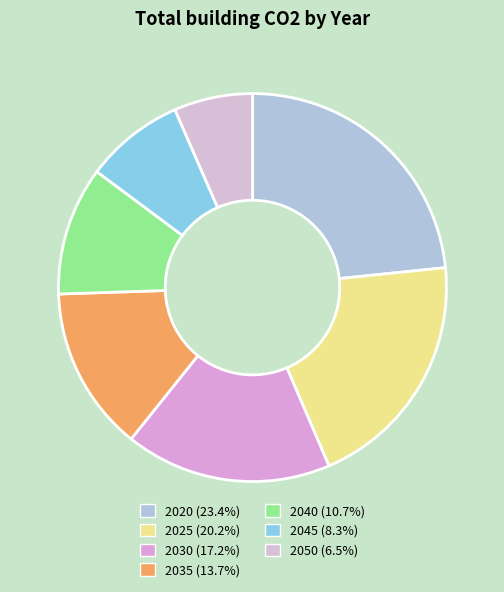

What is the largest slice in the pie chart?

2020